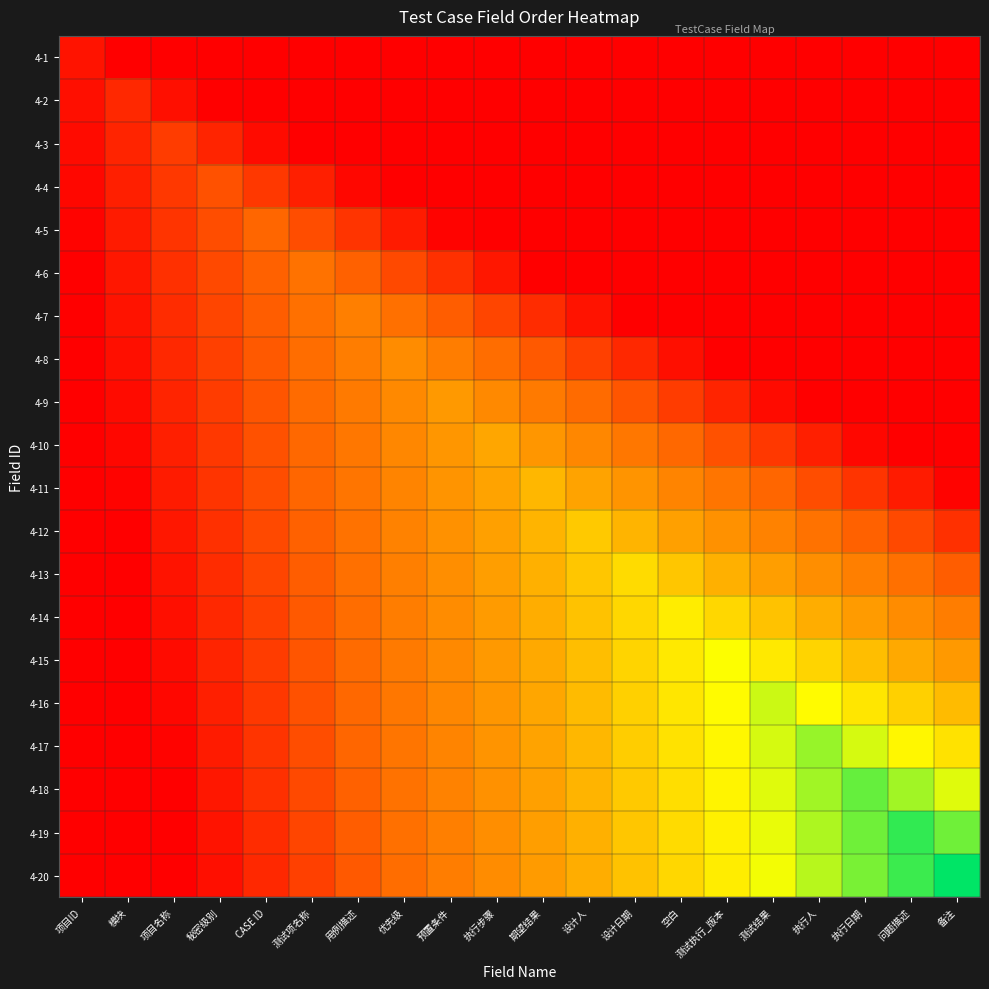

Reading left to right, list all the values displayed in this chart.

4-1: 项目ID=0.1	模块=0.0	项目名称=0.0	秘密级别=0.0	CASE ID=0.0	测试项名称=0.0	用例描述=0.0	优先级=0.0	预置条件=0.0	执行步骤=0.0	期望结果=0.0	设计人=0.0	设计日期=0.0	空白=0.0	测试执行_版本=0.0	测试结果=0.0	执行人=0.0	执行日期=0.0	问题描述=0.0	备注=0.0
4-2: 项目ID=0.0	模块=0.1	项目名称=0.0	秘密级别=0.0	CASE ID=0.0	测试项名称=0.0	用例描述=0.0	优先级=0.0	预置条件=0.0	执行步骤=0.0	期望结果=0.0	设计人=0.0	设计日期=0.0	空白=0.0	测试执行_版本=0.0	测试结果=0.0	执行人=0.0	执行日期=0.0	问题描述=0.0	备注=0.0
4-3: 项目ID=0.0	模块=0.1	项目名称=0.1	秘密级别=0.1	CASE ID=0.0	测试项名称=0.0	用例描述=0.0	优先级=0.0	预置条件=0.0	执行步骤=0.0	期望结果=0.0	设计人=0.0	设计日期=0.0	空白=0.0	测试执行_版本=0.0	测试结果=0.0	执行人=0.0	执行日期=0.0	问题描述=0.0	备注=0.0
4-4: 项目ID=0.0	模块=0.1	项目名称=0.1	秘密级别=0.2	CASE ID=0.1	测试项名称=0.1	用例描述=0.0	优先级=0.0	预置条件=0.0	执行步骤=0.0	期望结果=0.0	设计人=0.0	设计日期=0.0	空白=0.0	测试执行_版本=0.0	测试结果=0.0	执行人=0.0	执行日期=0.0	问题描述=0.0	备注=0.0
4-5: 项目ID=0.0	模块=0.1	项目名称=0.1	秘密级别=0.2	CASE ID=0.2	测试项名称=0.2	用例描述=0.1	优先级=0.1	预置条件=0.0	执行步骤=0.0	期望结果=0.0	设计人=0.0	设计日期=0.0	空白=0.0	测试执行_版本=0.0	测试结果=0.0	执行人=0.0	执行日期=0.0	问题描述=0.0	备注=0.0
4-6: 项目ID=0.0	模块=0.1	项目名称=0.1	秘密级别=0.2	CASE ID=0.2	测试项名称=0.3	用例描述=0.2	优先级=0.2	预置条件=0.1	执行步骤=0.1	期望结果=0.0	设计人=0.0	设计日期=0.0	空白=0.0	测试执行_版本=0.0	测试结果=0.0	执行人=0.0	执行日期=0.0	问题描述=0.0	备注=0.0
4-7: 项目ID=0.0	模块=0.1	项目名称=0.1	秘密级别=0.2	CASE ID=0.2	测试项名称=0.3	用例描述=0.3	优先级=0.3	预置条件=0.2	执行步骤=0.2	期望结果=0.1	设计人=0.1	设计日期=0.0	空白=0.0	测试执行_版本=0.0	测试结果=0.0	执行人=0.0	执行日期=0.0	问题描述=0.0	备注=0.0
4-8: 项目ID=0.0	模块=0.0	项目名称=0.1	秘密级别=0.2	CASE ID=0.2	测试项名称=0.3	用例描述=0.3	优先级=0.4	预置条件=0.3	执行步骤=0.3	期望结果=0.2	设计人=0.2	设计日期=0.1	空白=0.0	测试执行_版本=0.0	测试结果=0.0	执行人=0.0	执行日期=0.0	问题描述=0.0	备注=0.0
4-9: 项目ID=0.0	模块=0.0	项目名称=0.1	秘密级别=0.1	CASE ID=0.2	测试项名称=0.3	用例描述=0.3	优先级=0.4	预置条件=0.5	执行步骤=0.4	期望结果=0.3	设计人=0.3	设计日期=0.2	空白=0.1	测试执行_版本=0.1	测试结果=0.0	执行人=0.0	执行日期=0.0	问题描述=0.0	备注=0.0
4-10: 项目ID=0.0	模块=0.0	项目名称=0.1	秘密级别=0.1	CASE ID=0.2	测试项名称=0.3	用例描述=0.3	优先级=0.4	预置条件=0.4	执行步骤=0.5	期望结果=0.4	设计人=0.4	设计日期=0.3	空白=0.3	测试执行_版本=0.2	测试结果=0.1	执行人=0.1	执行日期=0.0	问题描述=0.0	备注=0.0
4-11: 项目ID=0.0	模块=0.0	项目名称=0.1	秘密级别=0.1	CASE ID=0.2	测试项名称=0.2	用例描述=0.3	优先级=0.4	预置条件=0.4	执行步骤=0.5	期望结果=0.6	设计人=0.5	设计日期=0.4	空白=0.4	测试执行_版本=0.3	测试结果=0.2	执行人=0.2	执行日期=0.1	问题描述=0.1	备注=0.0
4-12: 项目ID=0.0	模块=0.0	项目名称=0.1	秘密级别=0.1	CASE ID=0.2	测试项名称=0.2	用例描述=0.3	优先级=0.4	预置条件=0.4	执行步骤=0.5	期望结果=0.5	设计人=0.6	设计日期=0.5	空白=0.5	测试执行_版本=0.4	测试结果=0.4	执行人=0.3	执行日期=0.2	问题描述=0.2	备注=0.1
4-13: 项目ID=0.0	模块=0.0	项目名称=0.1	秘密级别=0.1	CASE ID=0.2	测试项名称=0.2	用例描述=0.3	优先级=0.3	预置条件=0.4	执行步骤=0.5	期望结果=0.5	设计人=0.6	设计日期=0.7	空白=0.6	测试执行_版本=0.5	测试结果=0.5	执行人=0.4	执行日期=0.3	问题描述=0.3	备注=0.2
4-14: 项目ID=0.0	模块=0.0	项目名称=0.0	秘密级别=0.1	CASE ID=0.2	测试项名称=0.2	用例描述=0.3	优先级=0.3	预置条件=0.4	执行步骤=0.5	期望结果=0.5	设计人=0.6	设计日期=0.6	空白=0.7	测试执行_版本=0.6	测试结果=0.6	执行人=0.5	执行日期=0.5	问题描述=0.4	备注=0.3
4-15: 项目ID=0.0	模块=0.0	项目名称=0.0	秘密级别=0.1	CASE ID=0.1	测试项名称=0.2	用例描述=0.3	优先级=0.3	预置条件=0.4	执行步骤=0.5	期望结果=0.5	设计人=0.6	设计日期=0.6	空白=0.7	测试执行_版本=0.8	测试结果=0.7	执行人=0.6	执行日期=0.6	问题描述=0.5	备注=0.5
4-16: 项目ID=0.0	模块=0.0	项目名称=0.0	秘密级别=0.1	CASE ID=0.1	测试项名称=0.2	用例描述=0.3	优先级=0.3	预置条件=0.4	执行步骤=0.4	期望结果=0.5	设计人=0.6	设计日期=0.6	空白=0.7	测试执行_版本=0.7	测试结果=0.8	执行人=0.7	执行日期=0.7	问题描述=0.6	备注=0.6
4-17: 项目ID=0.0	模块=0.0	项目名称=0.0	秘密级别=0.1	CASE ID=0.1	测试项名称=0.2	用例描述=0.2	优先级=0.3	预置条件=0.4	执行步骤=0.4	期望结果=0.5	设计人=0.6	设计日期=0.6	空白=0.7	测试执行_版本=0.7	测试结果=0.8	执行人=0.8	执行日期=0.8	问题描述=0.7	备注=0.7
4-18: 项目ID=0.0	模块=0.0	项目名称=0.0	秘密级别=0.1	CASE ID=0.1	测试项名称=0.2	用例描述=0.2	优先级=0.3	预置条件=0.4	执行步骤=0.4	期望结果=0.5	设计人=0.5	设计日期=0.6	空白=0.7	测试执行_版本=0.7	测试结果=0.8	执行人=0.8	执行日期=0.9	问题描述=0.8	备注=0.8
4-19: 项目ID=0.0	模块=0.0	项目名称=0.0	秘密级别=0.1	CASE ID=0.1	测试项名称=0.2	用例描述=0.2	优先级=0.3	预置条件=0.3	执行步骤=0.4	期望结果=0.5	设计人=0.5	设计日期=0.6	空白=0.7	测试执行_版本=0.7	测试结果=0.8	执行人=0.8	执行日期=0.9	问题描述=0.9	备注=0.9
4-20: 项目ID=0.0	模块=0.0	项目名称=0.0	秘密级别=0.0	CASE ID=0.1	测试项名称=0.2	用例描述=0.2	优先级=0.3	预置条件=0.3	执行步骤=0.4	期望结果=0.5	设计人=0.5	设计日期=0.6	空白=0.6	测试执行_版本=0.7	测试结果=0.8	执行人=0.8	执行日期=0.9	问题描述=0.9	备注=1.0